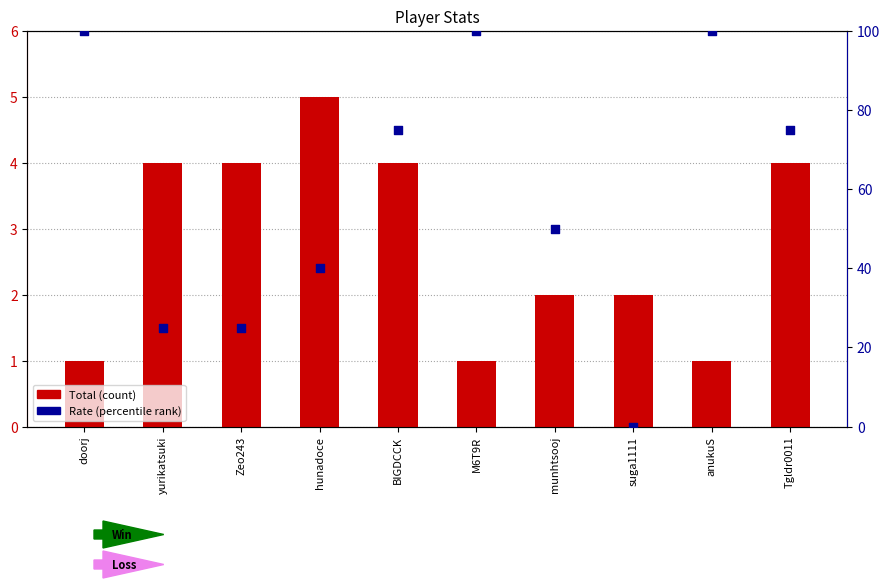

Which series has the largest Y range (max minus min)?

Rate (percentile)